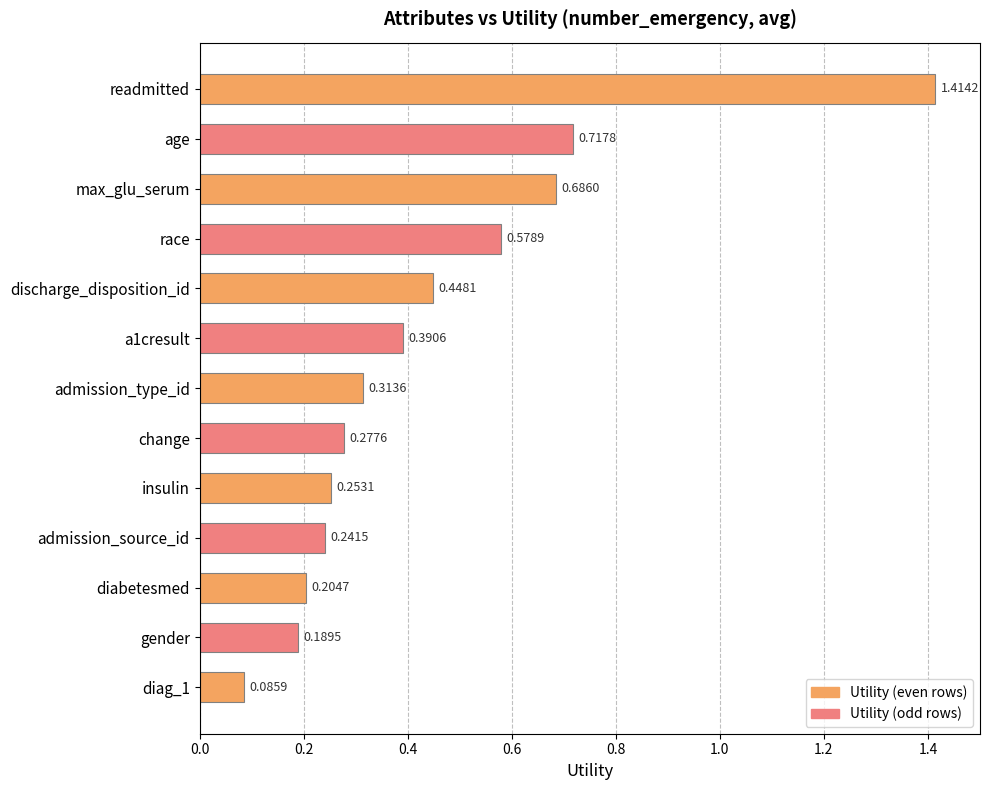

Are the bars grouped side by side (vs. stacked)?

No